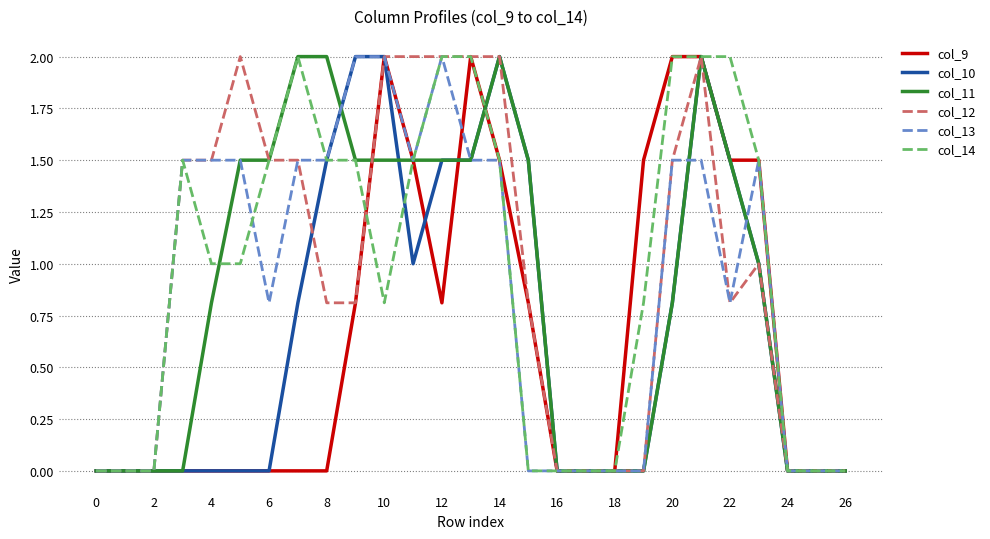

What is the greatest value displayed?

2.0